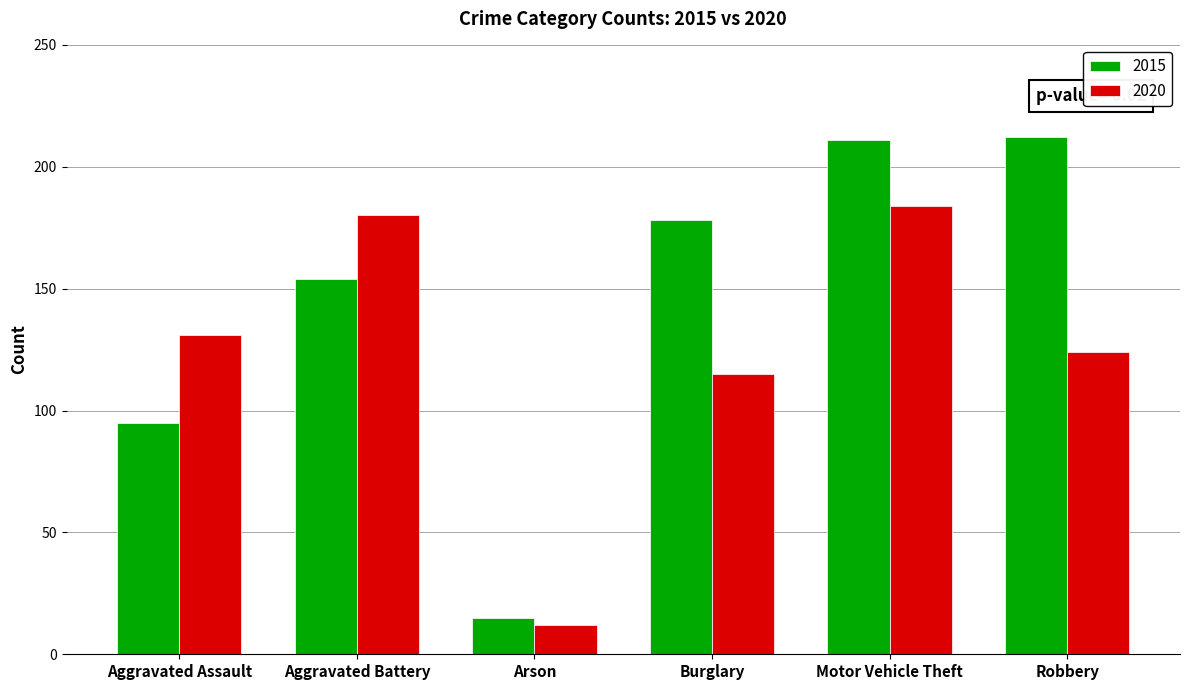

The 2015 series shows 178 at Burglary. True or false?

True